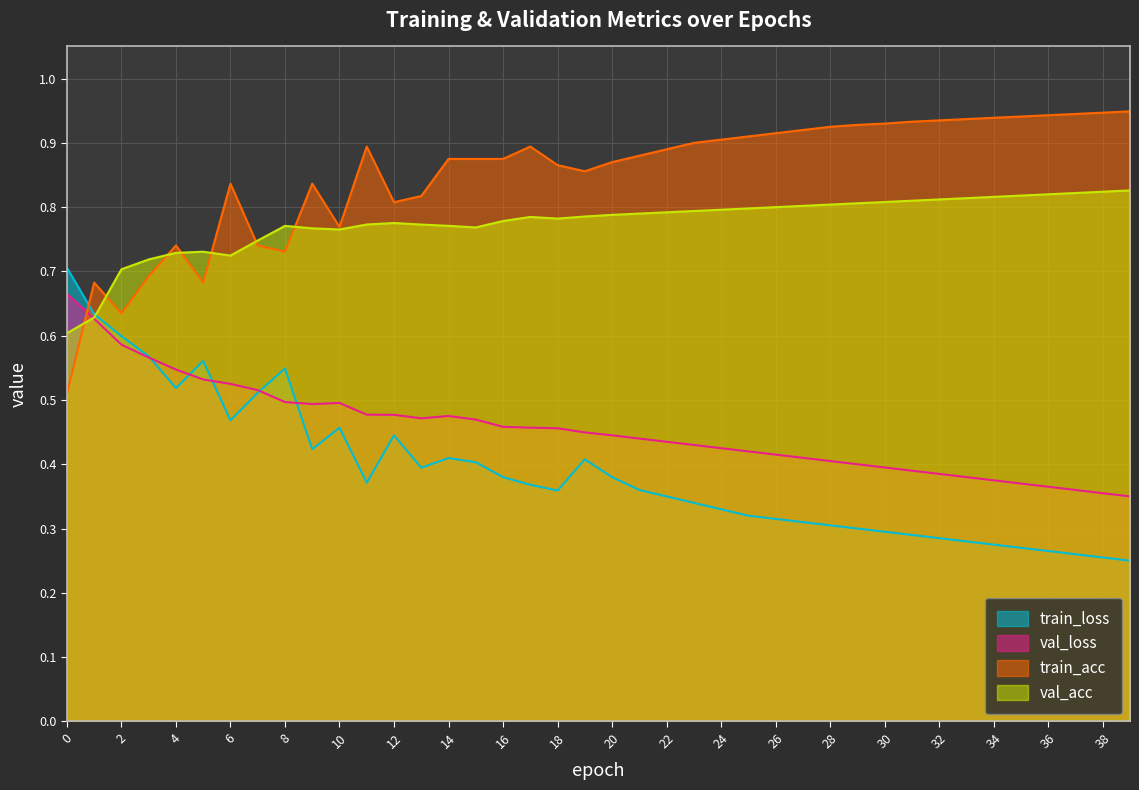

What is the difference between the maximum and minimum values in the val_loss series?

0.3